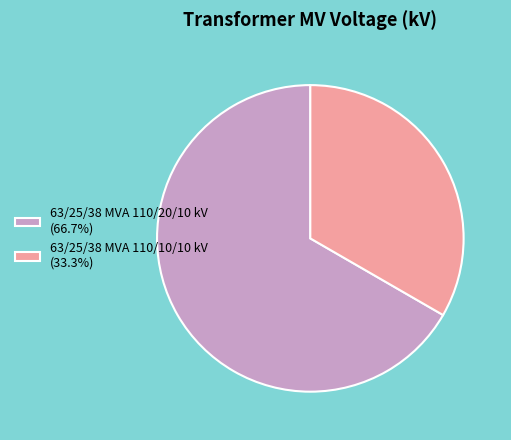

Do 63/25/38 MVA 110/20/10 kV (66.7%) and 63/25/38 MVA 110/10/10 kV (33.3%) together represent more than half of the pie?

Yes